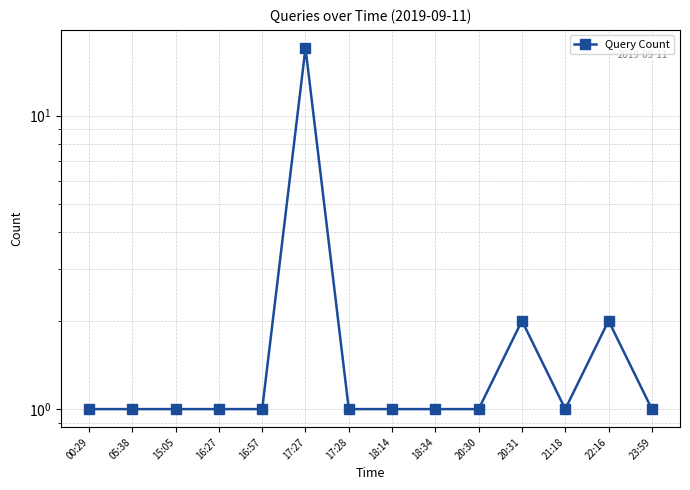

The value at 22:16 is 4. True or false?

False